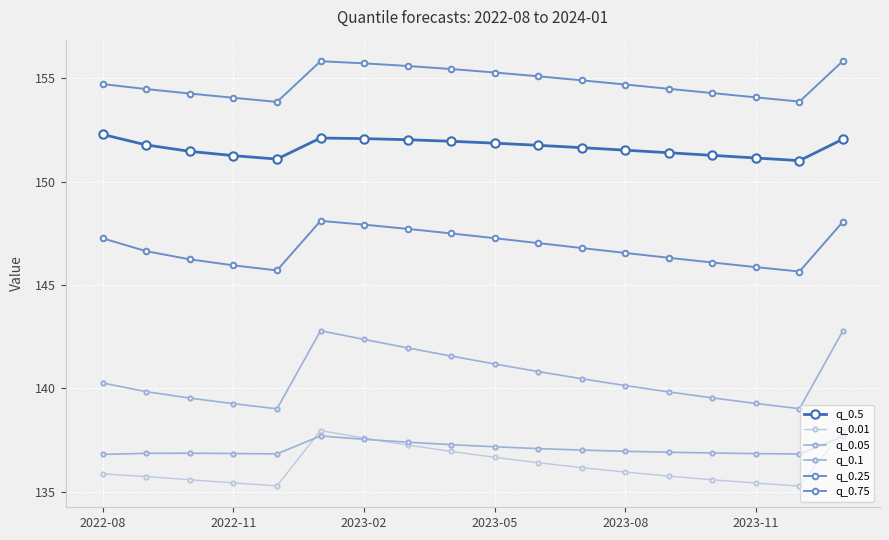

Count the number of data series in this chart.

6